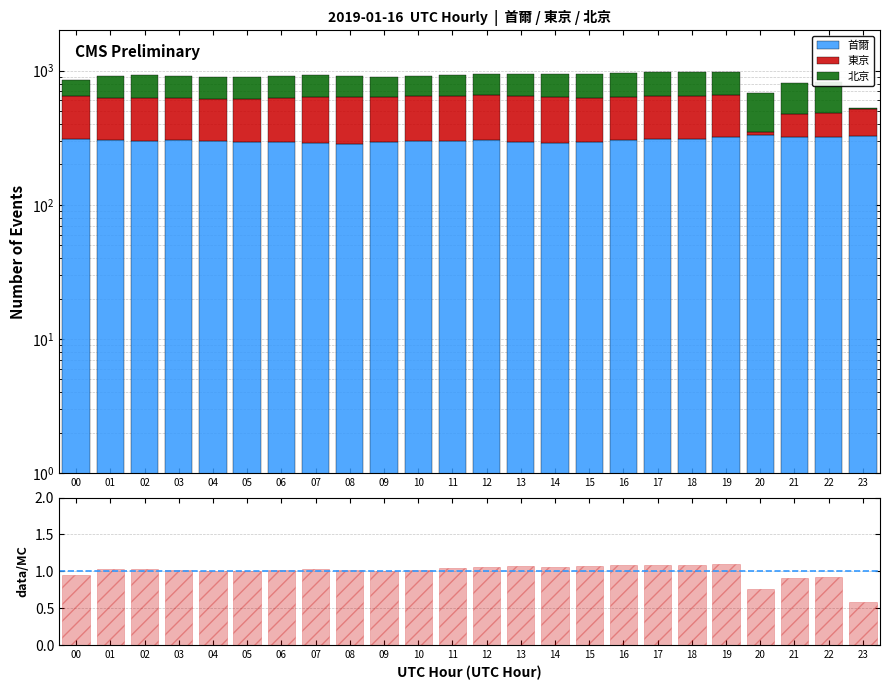

List the series in order of their peak value, highest first.

東京, 北京, 首爾, ratio